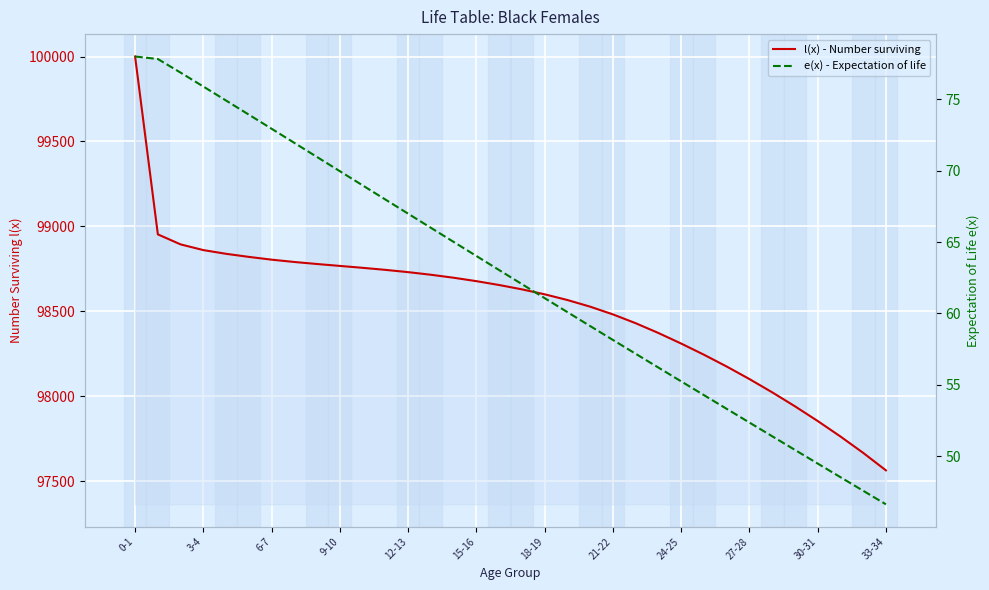

Rank the series at 21-22 from highest to lowest value.

l(x) - Number surviving, e(x) - Expectation of life